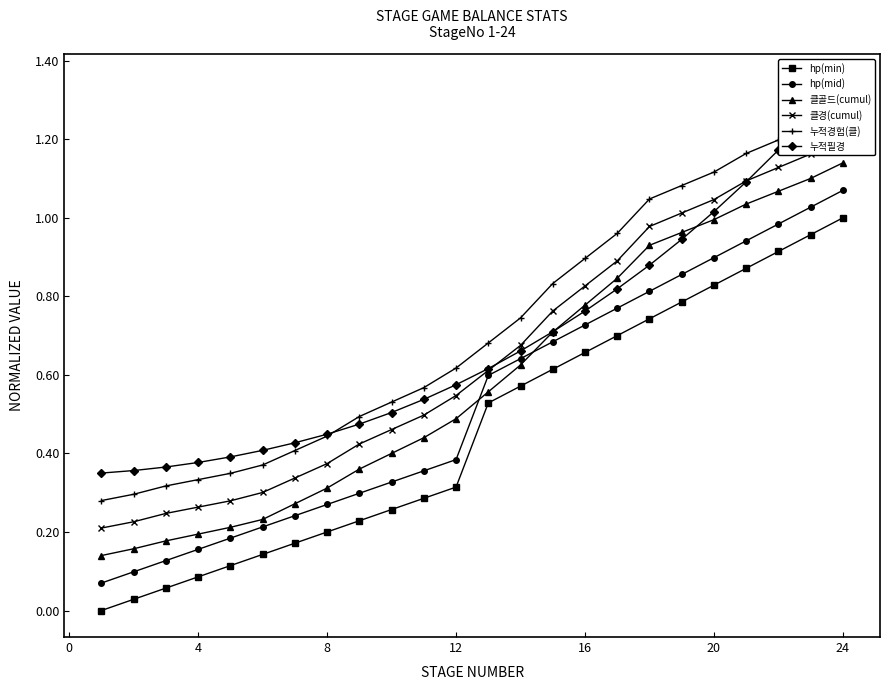

What are all the series names shown in the legend?

hp(min), hp(mid), 클골드(cumul), 클경(cumul), 누적경험(클), 누적필경